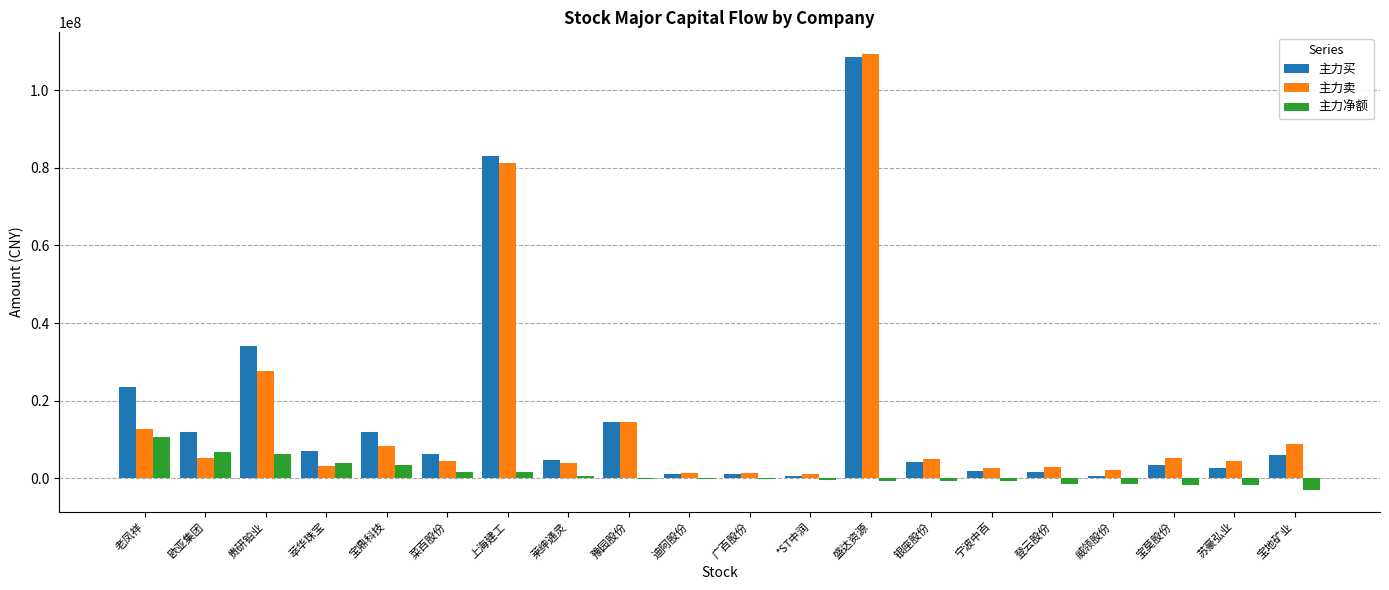

At which label does 主力买 first exceed 6042329?

老凤祥